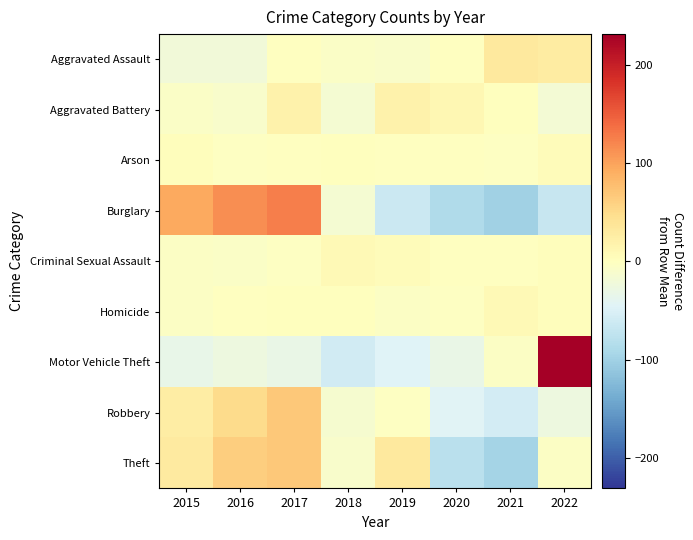

Reading right to left, list all the values displayed in this chart.

Aggravated Assault: 2022=28.1	2021=31.1	2020=-0.9	2019=-8.9	2018=-6.9	2017=-0.9	2016=-20.9	2015=-20.9
Aggravated Battery: 2022=-17.8	2021=0.2	2020=11.2	2019=18.2	2018=-14.8	2017=19.2	2016=-10.8	2015=-5.8
Arson: 2022=3.8	2021=-2.2	2020=-0.2	2019=-1.2	2018=0.8	2017=-1.2	2016=-2.2	2015=2.8
Burglary: 2022=-67.8	2021=-99.8	2020=-87.8	2019=-64.8	2018=-15.8	2017=126.2	2016=115.2	2015=94.2
Criminal Sexual Assault: 2022=3.2	2021=-0.8	2020=-1.8	2019=5.2	2018=7.2	2017=-2.8	2016=-5.8	2015=-4.8
Homicide: 2022=3.4	2021=7.4	2020=-2.6	2019=-3.6	2018=0.4	2017=1.4	2016=-1.6	2015=-4.6
Motor Vehicle Theft: 2022=231.1	2021=-4.9	2020=-30.9	2019=-46.9	2018=-57.9	2017=-31.9	2016=-25.9	2015=-32.9
Robbery: 2022=-26.6	2021=-57.6	2020=-43.6	2019=-2.6	2018=-13.6	2017=67.4	2016=50.4	2015=26.4
Theft: 2022=-5.4	2021=-96.4	2020=-79.4	2019=31.6	2018=-10.4	2017=67.6	2016=62.6	2015=29.6